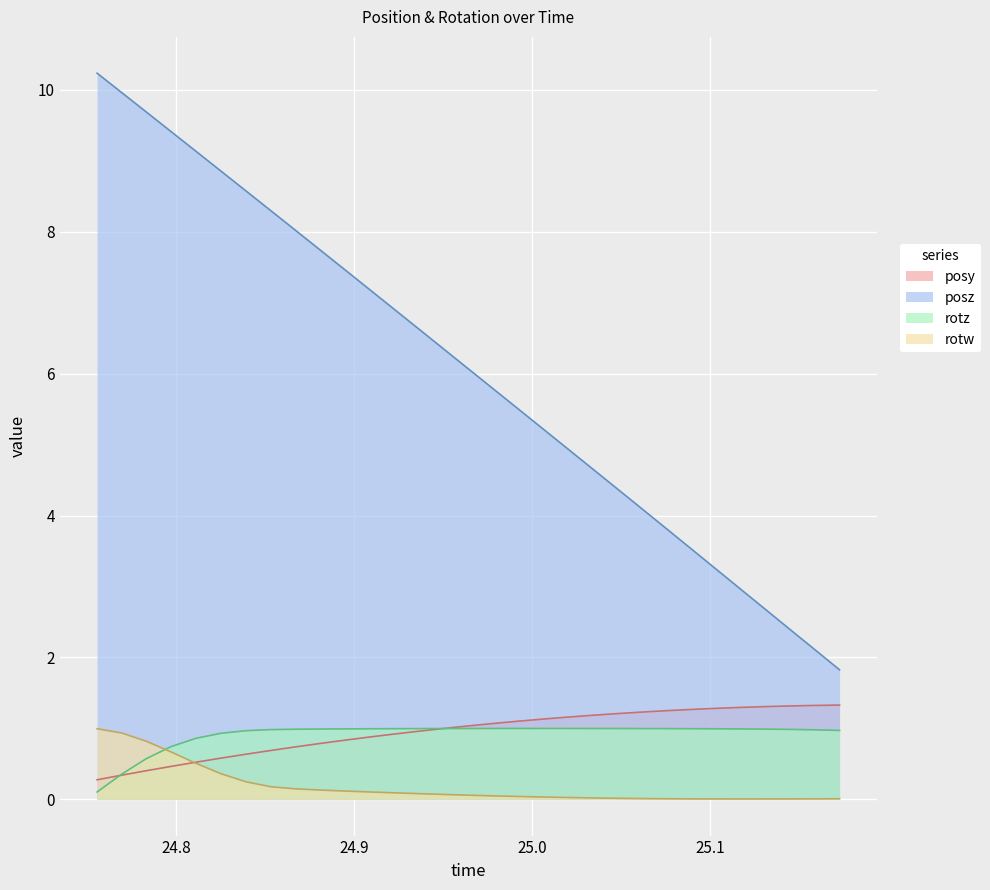

How many categories are shown in the chart?

31